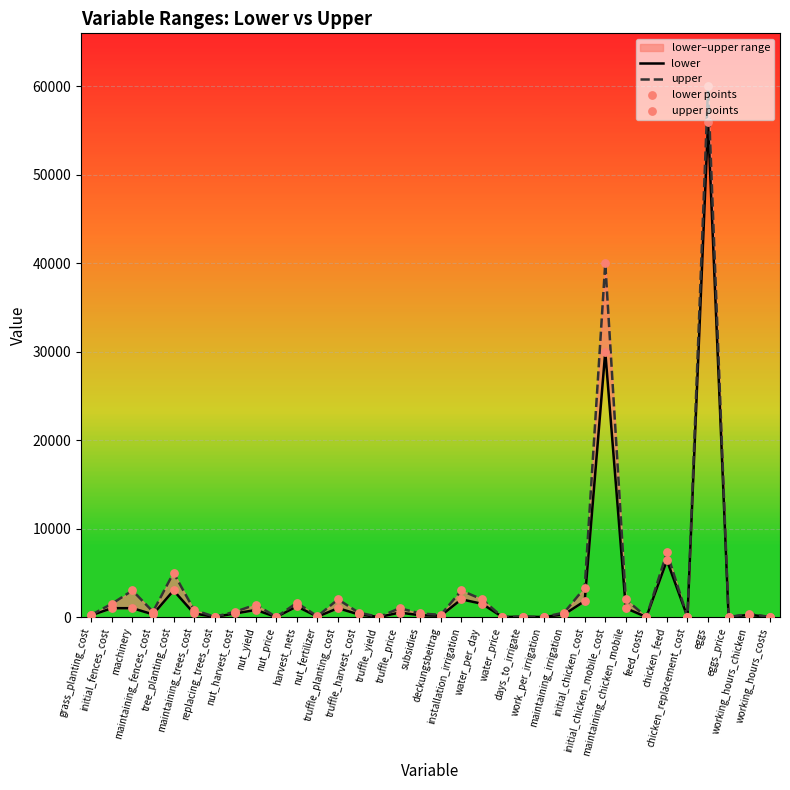

Which series has the largest Y range (max minus min)?

upper